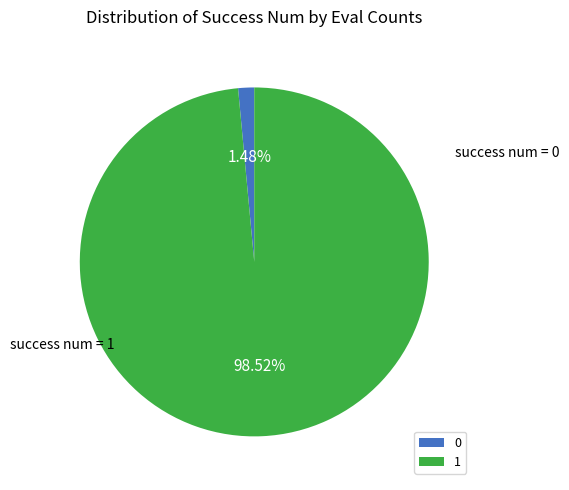

How many segments does this pie chart have?

2